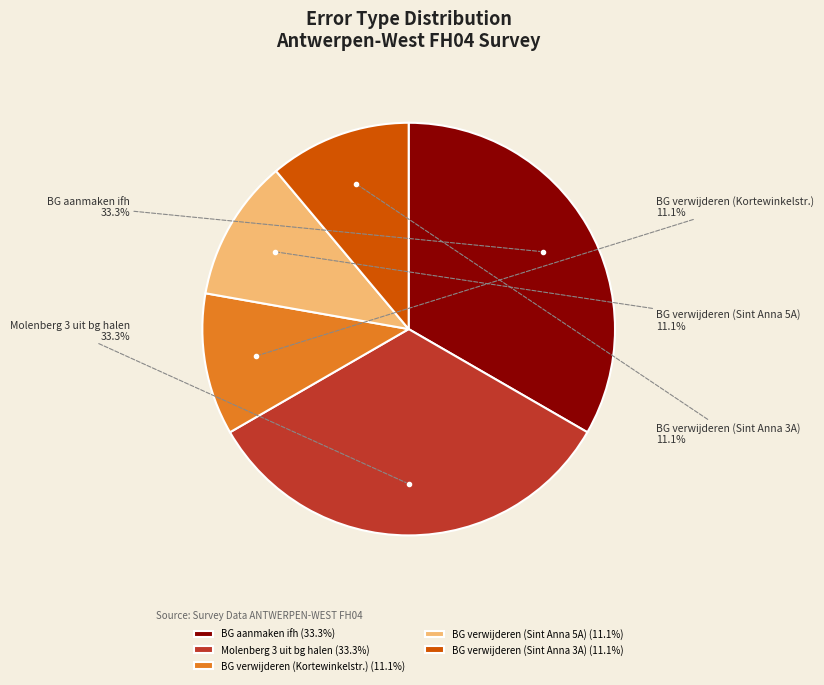

Does BG aanmaken ifh represent more than half of the total?

No